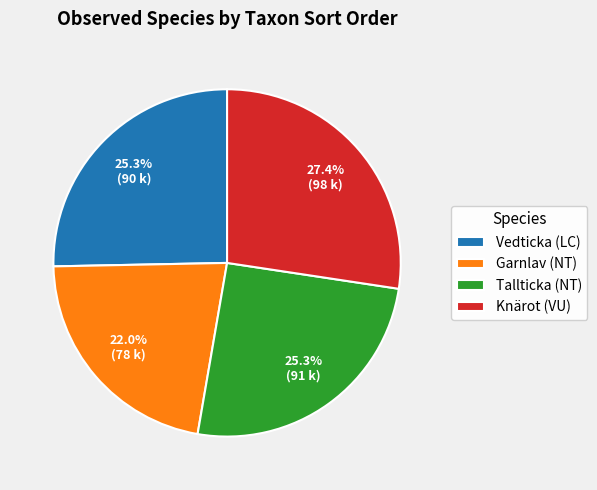

To the nearest percent, what percentage of the pie is Garnlav (NT)?

22%